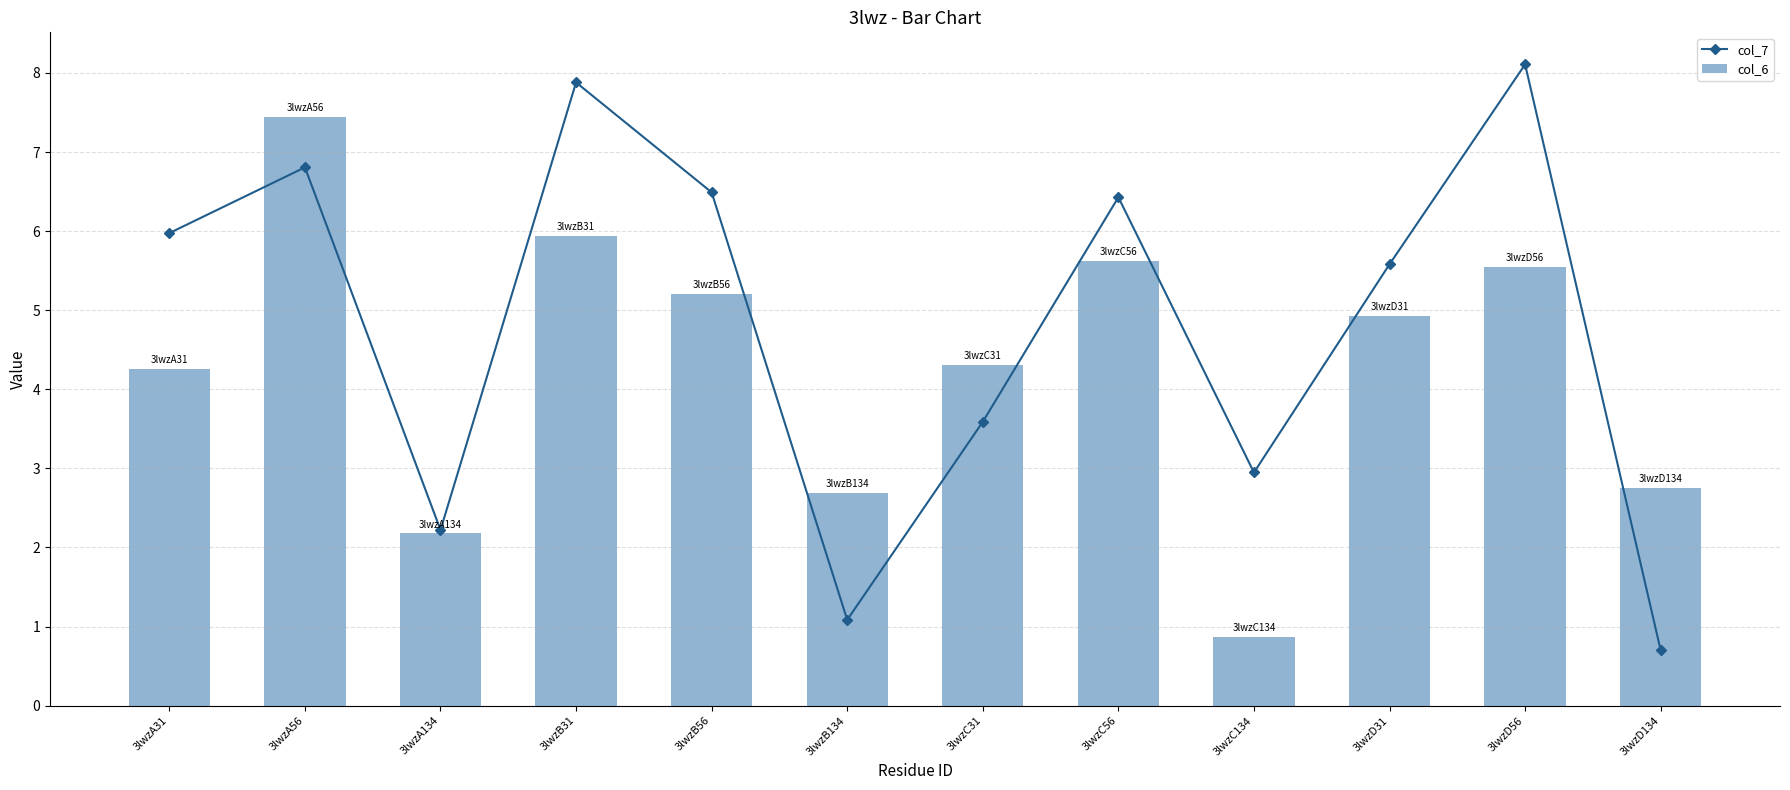

Which series has the largest total across all categories?

col_7